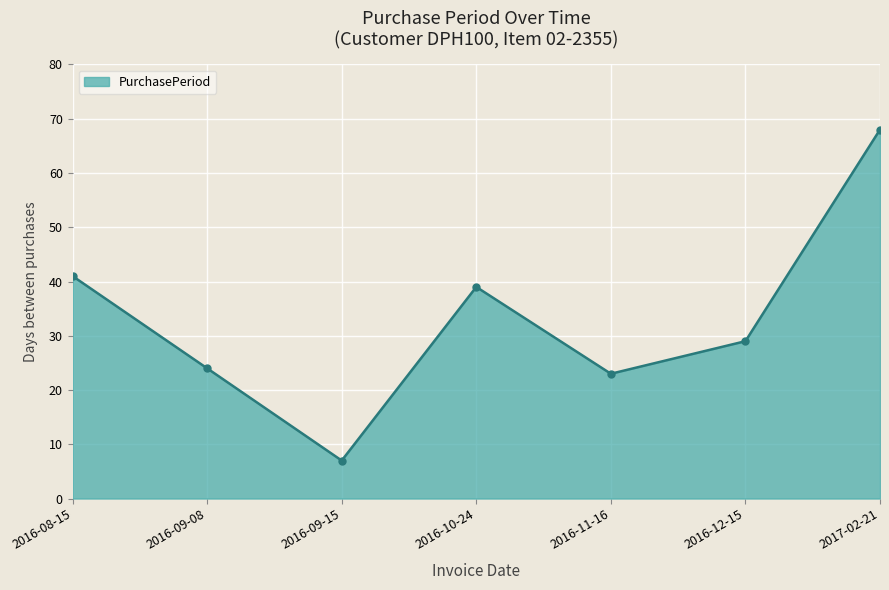

How many lines are shown in the chart?

1